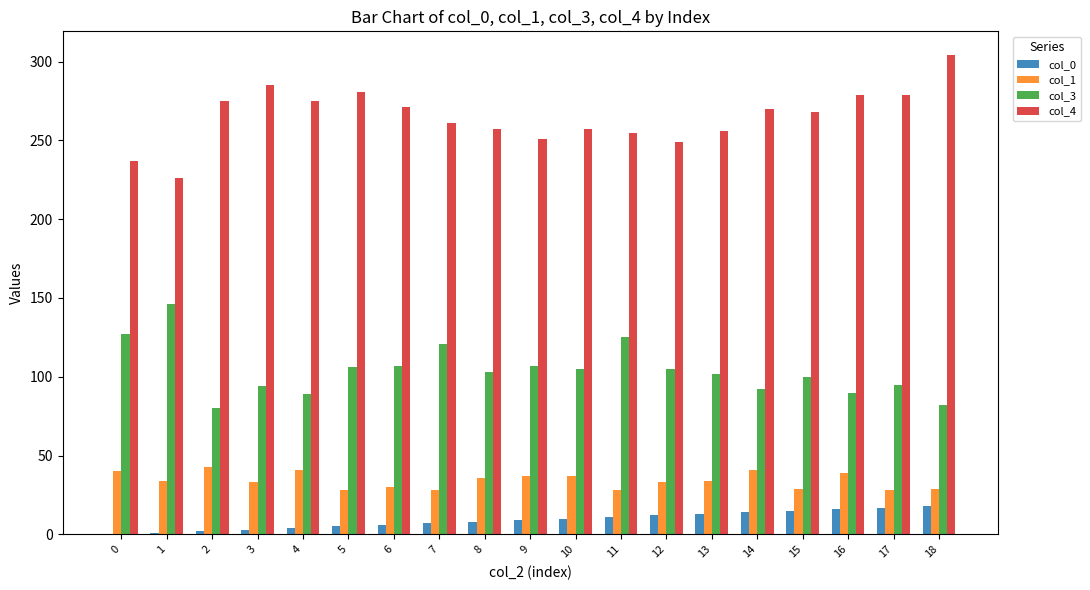

Between 7 and 13, which series saw the biggest shift?

col_3